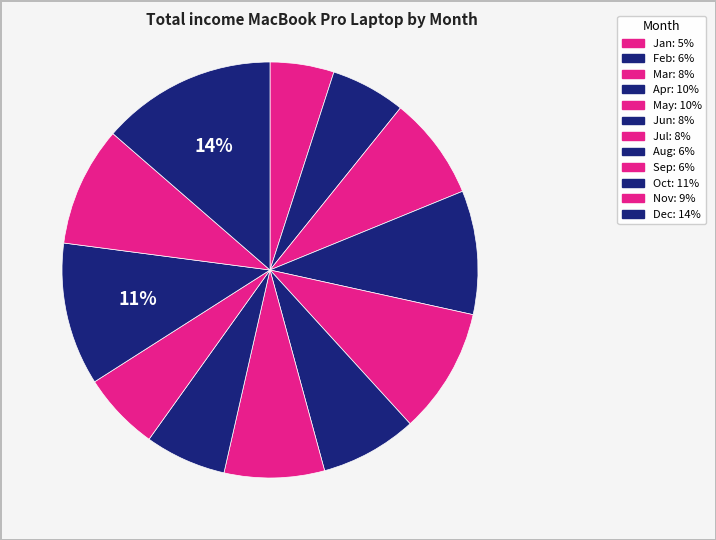

To the nearest percent, what is the difference between the largest and smallest slice percentages?

9%